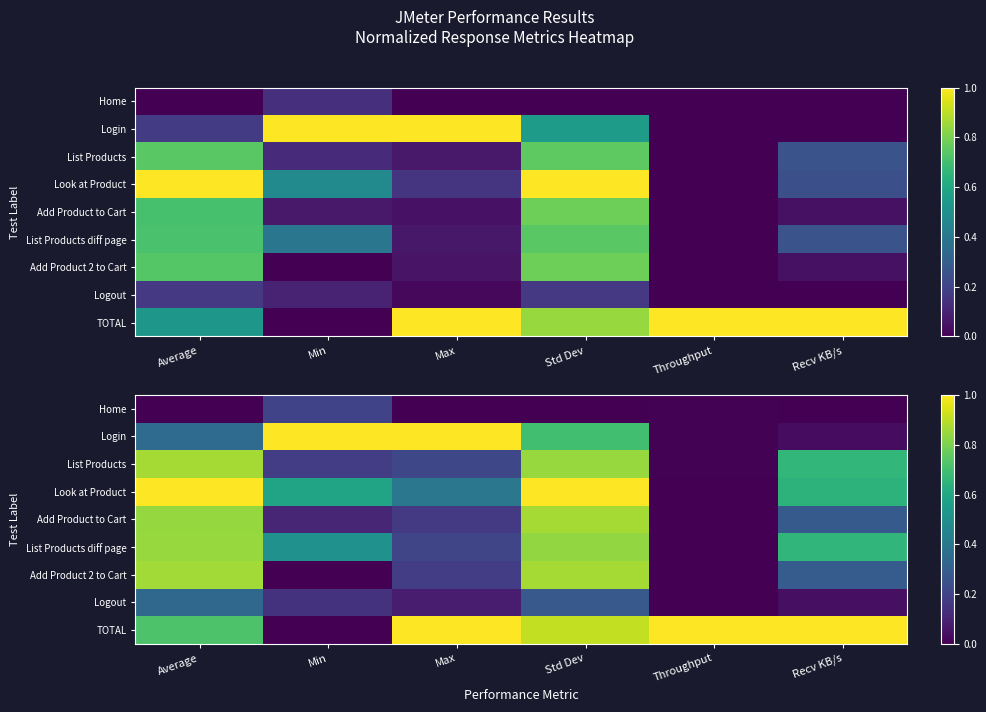

Between Min and Average, which is larger?

Min